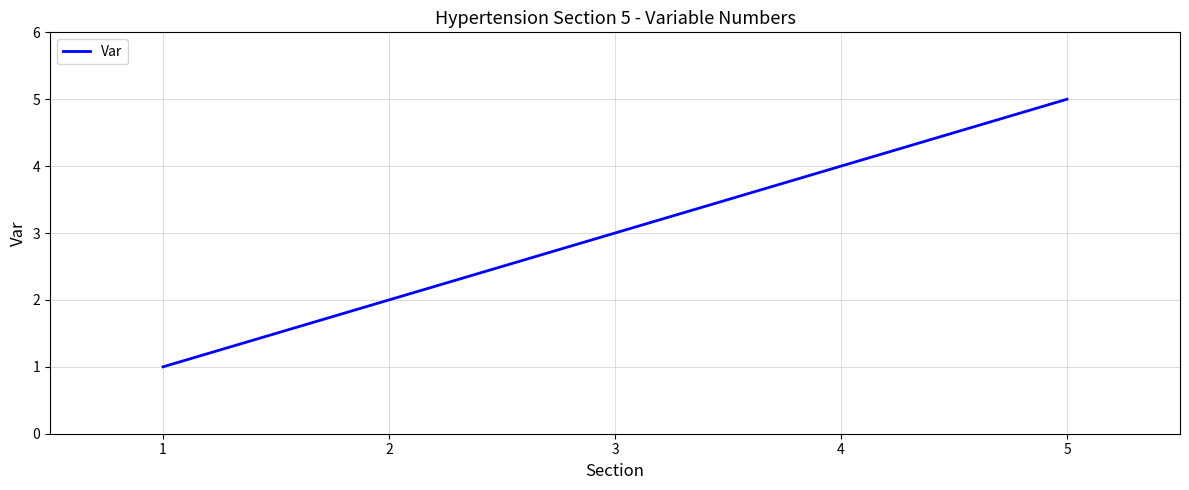

List the labels in order of value, smallest first.

1, 2, 3, 4, 5